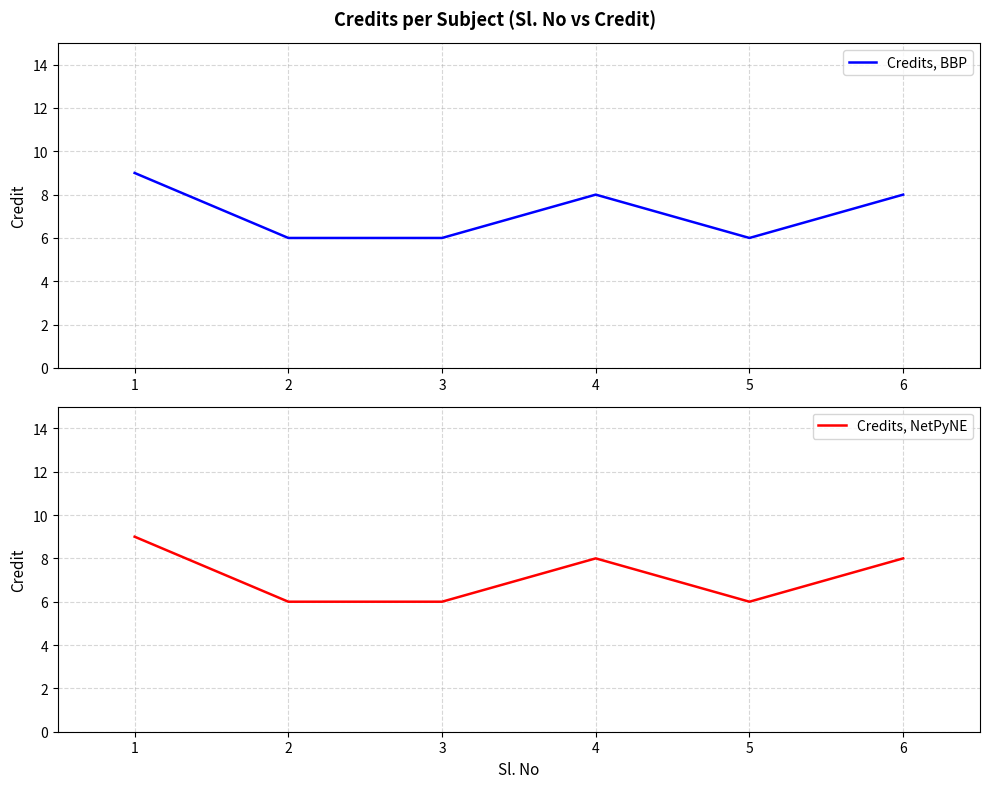

Is it true that Credits, NetPyNE equals 6 at 5?

True